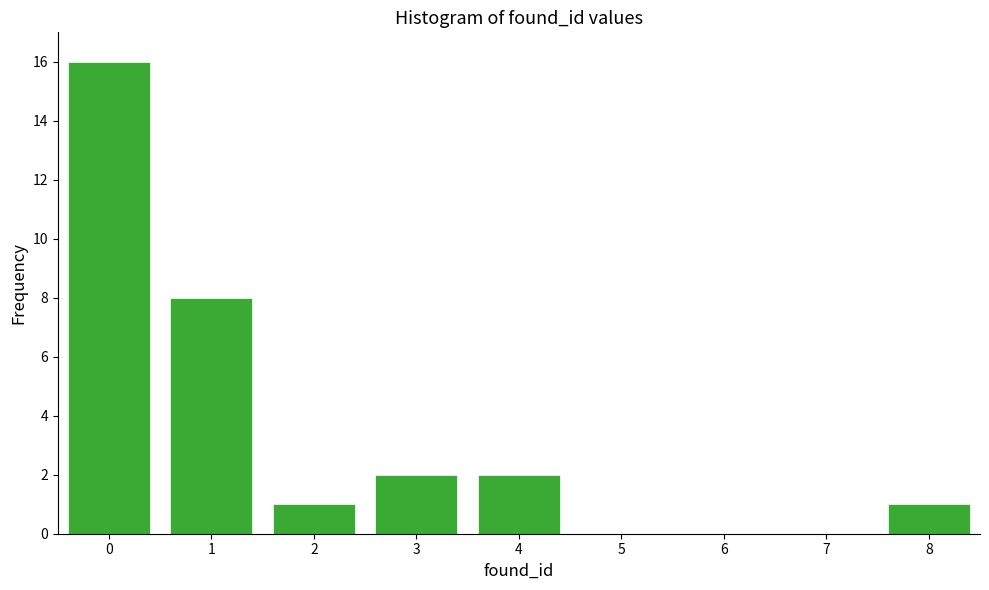

Reading left to right, transcribe this chart: for each bar, give the range it covers on the x-axis and its height. The values are not printed on the chart, so give them approximately, as read against the axis.

-0.5 to 0.5: 16
0.5 to 1.5: 8
1.5 to 2.5: 1
2.5 to 3.5: 2
3.5 to 4.5: 2
4.5 to 5.5: 0
5.5 to 6.5: 0
6.5 to 7.5: 0
7.5 to 8.5: 1